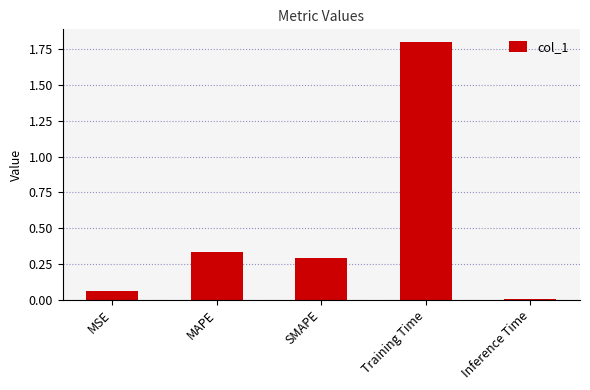

Which has a higher value, Inference Time or SMAPE?

SMAPE